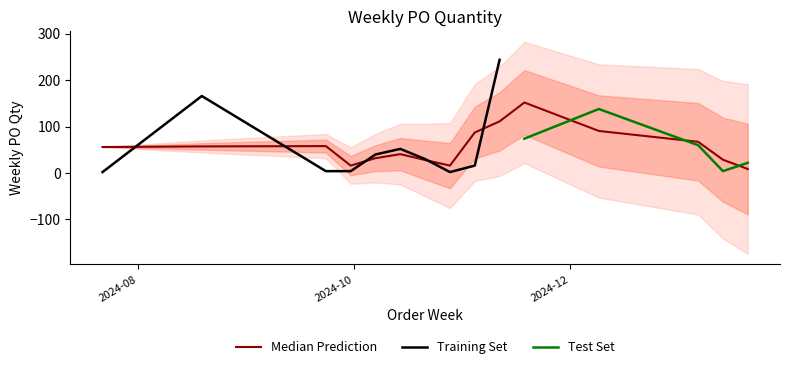

Between 2024-10-14 and 2024-09-30, which is larger?

2024-10-14